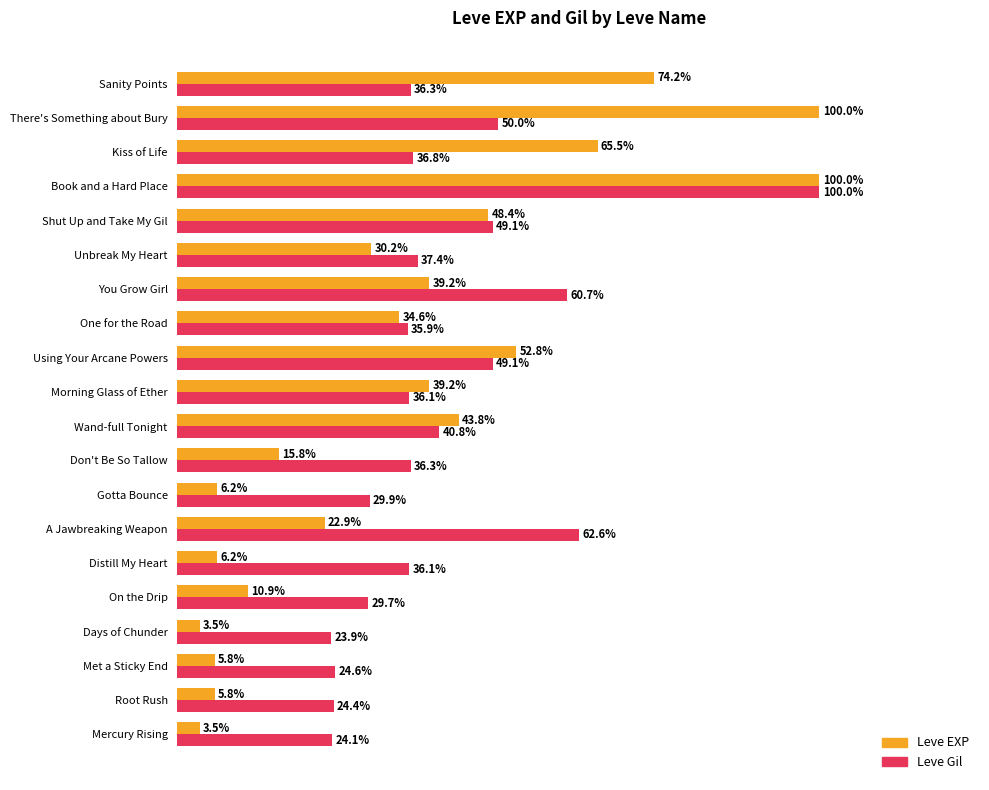

Which series has the widest spread of values?

Leve EXP